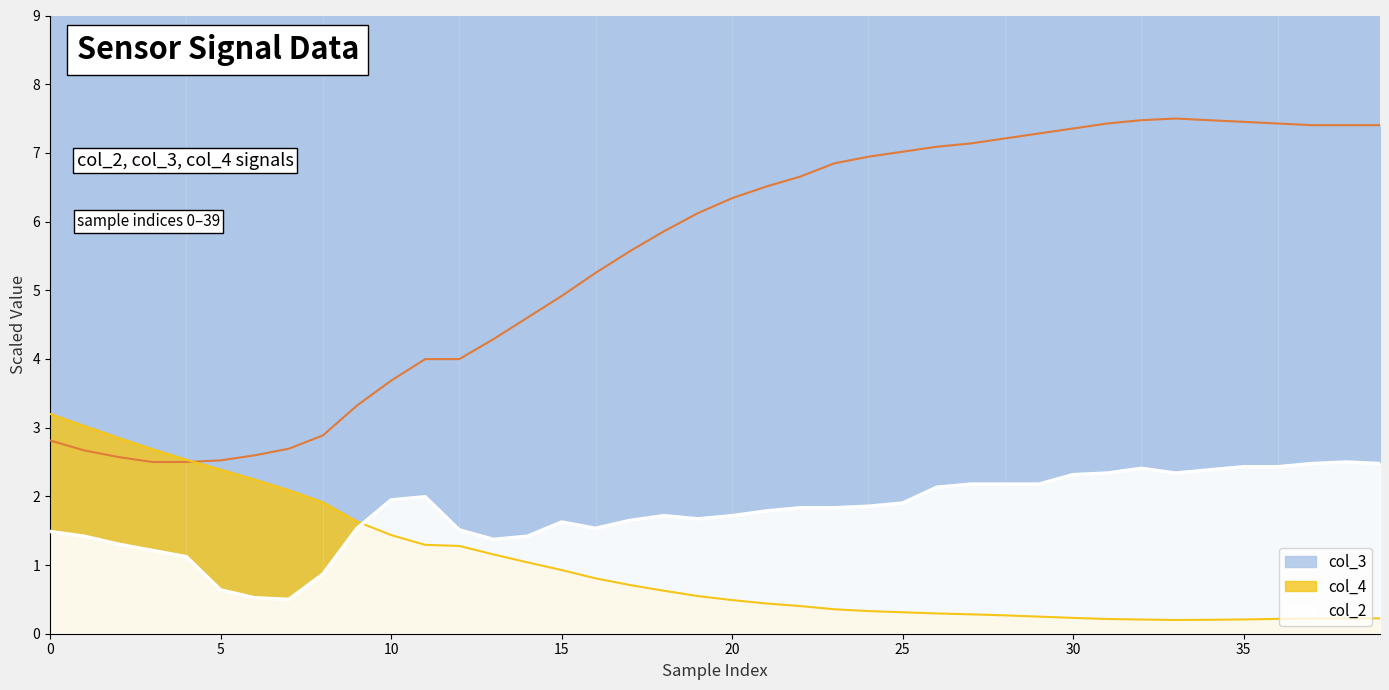

Rank the series by their average value, from lowest to highest.

col_4 line, col_2 line, col_3 line